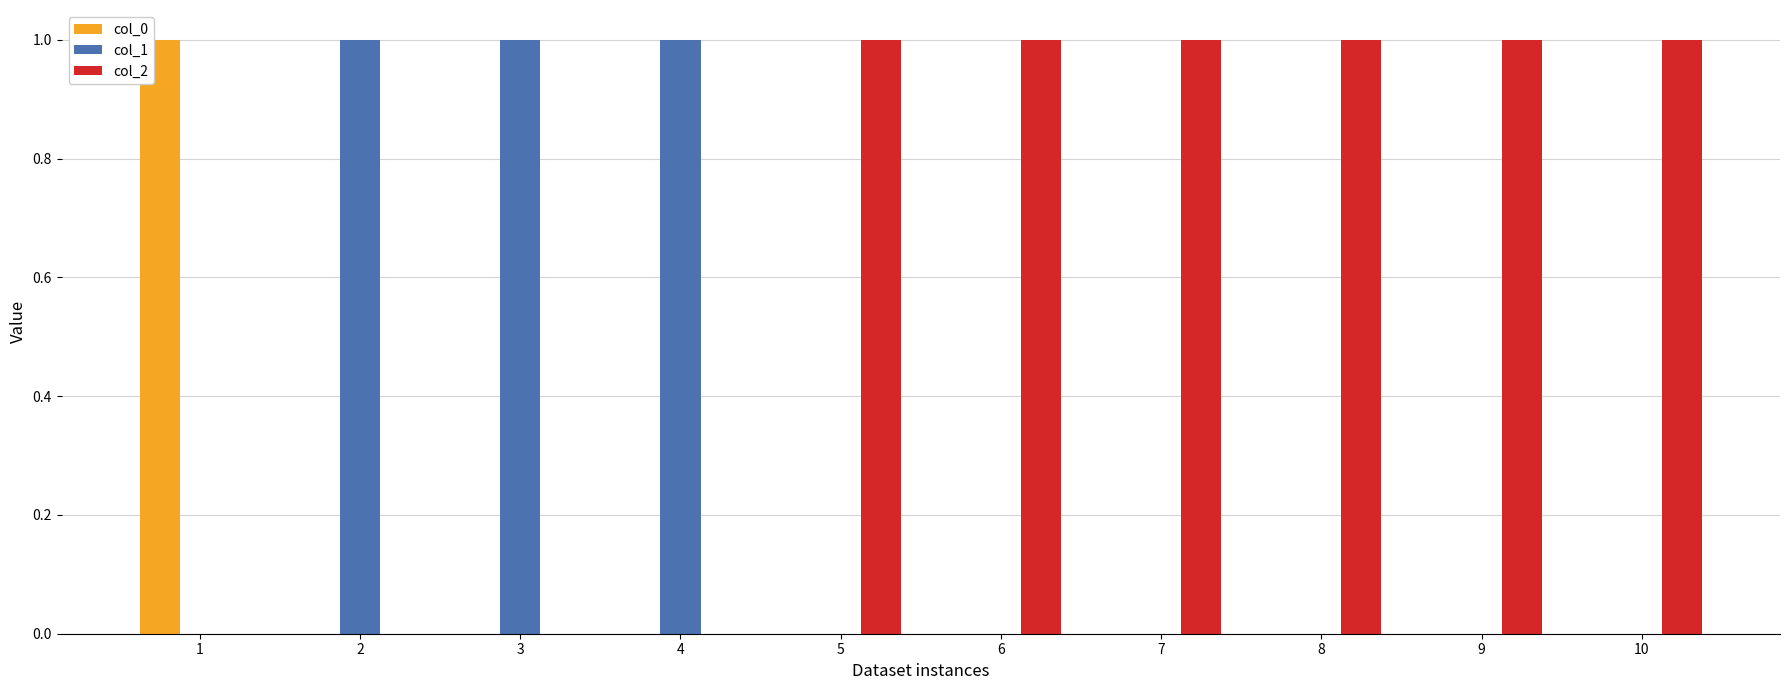

Is it true that col_1 equals 2 at 3?

False